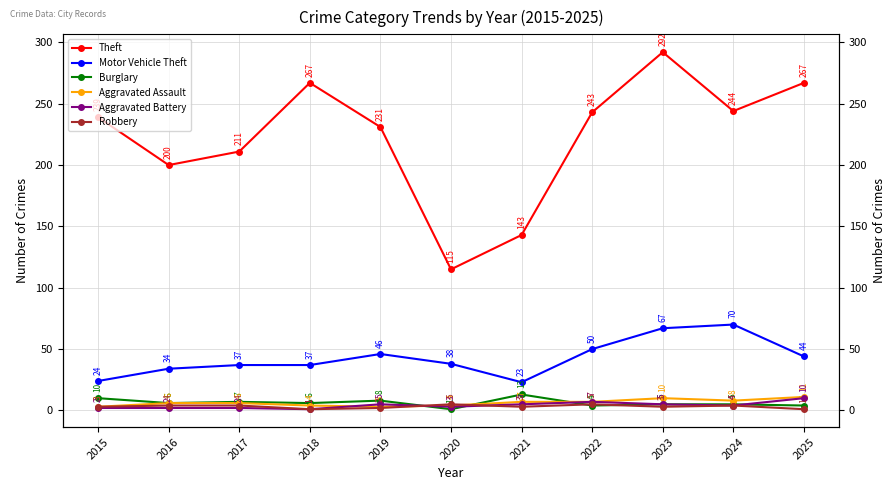

Where is Theft nearest to the value 203?

2016